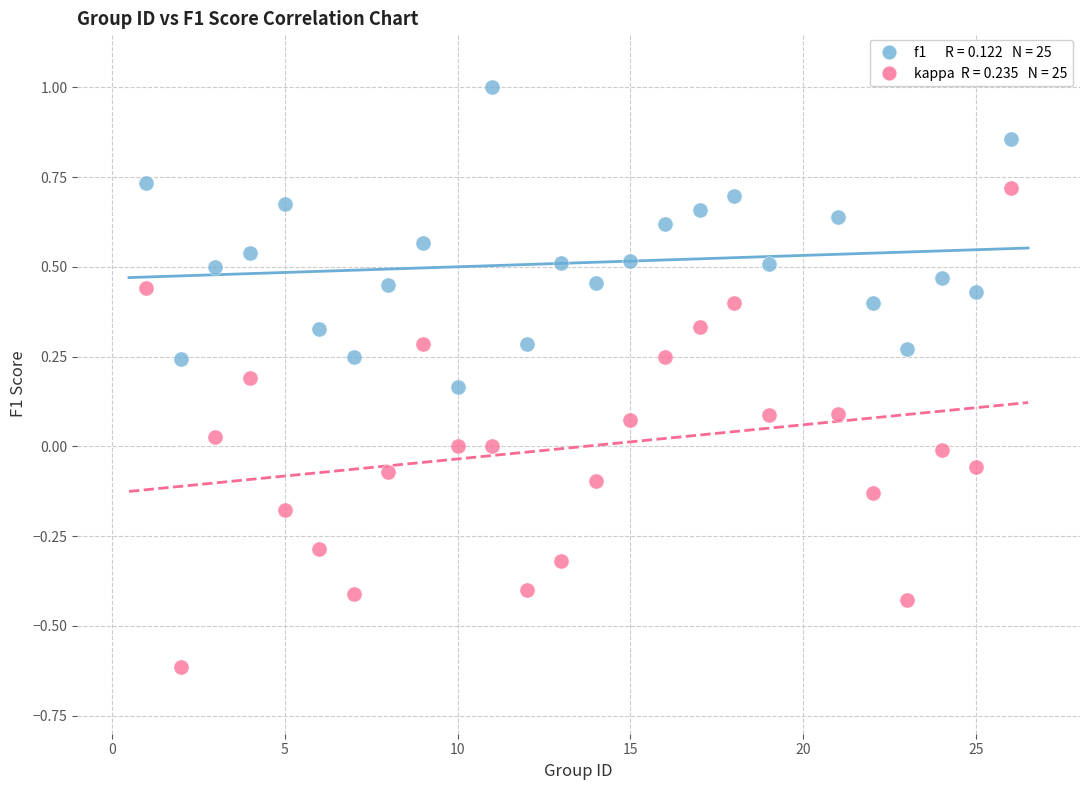

Across all data points, what is the range of X values (max minus min)?

25.0